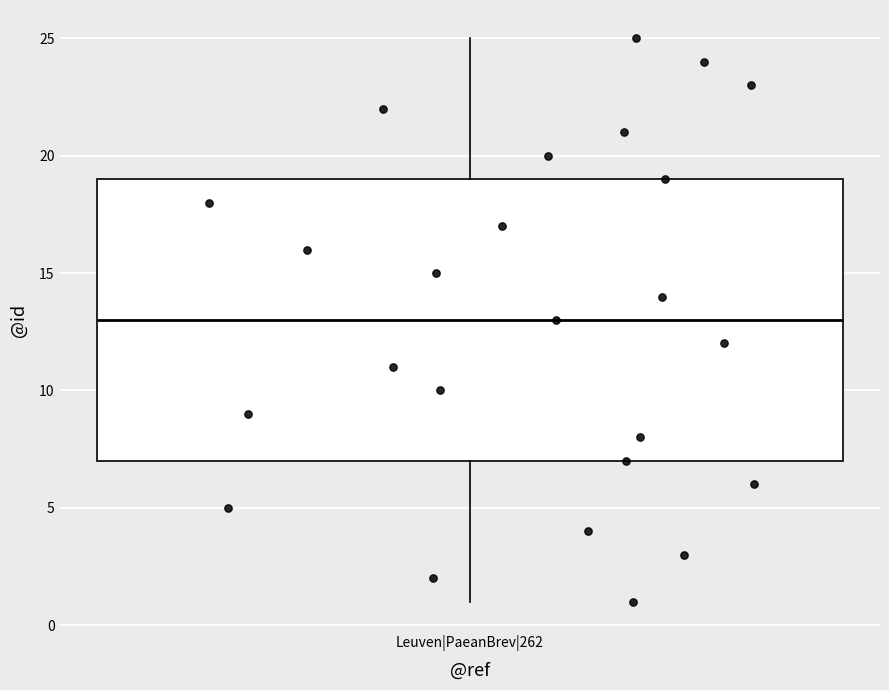

Transcribe this box plot: give where the median line is, the range the box spans, and where the two whiskers end, as read against the y-axis. The values are not printed on the chart, so give them approximately, as read against the axis.

median 13, box 7 to 19, whiskers 1 to 25